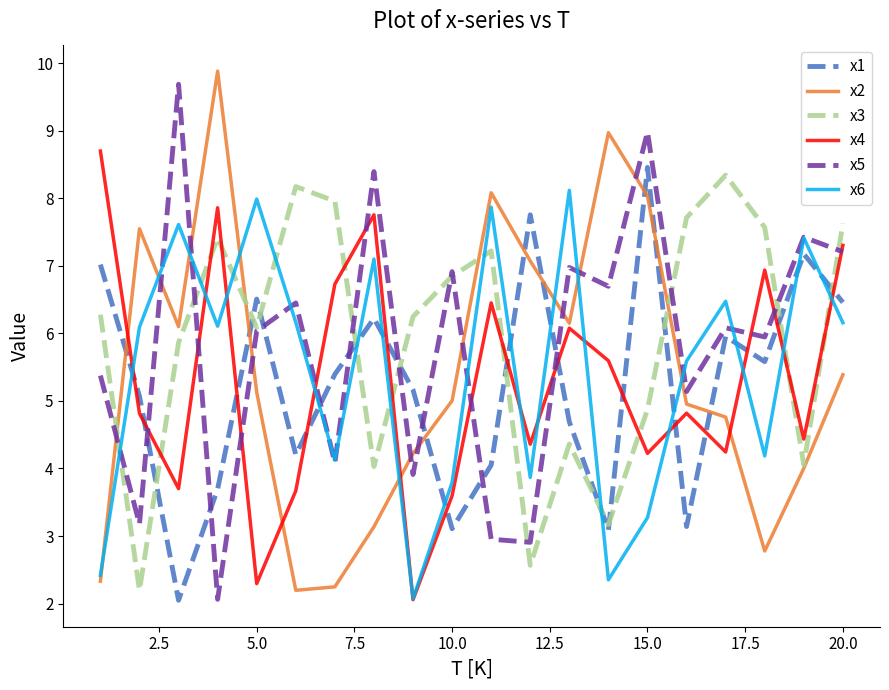

True or false: x6 and x3 intersect in this chart.

True